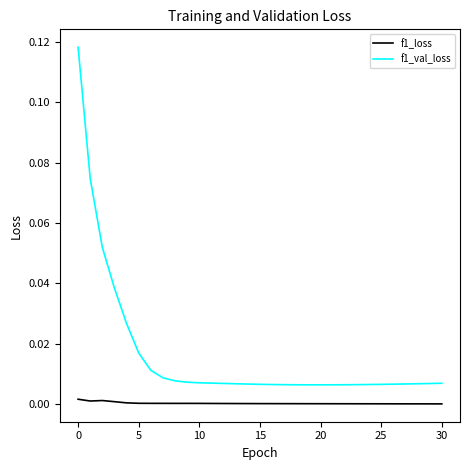

Which series has the largest total across all categories?

f1_val_loss